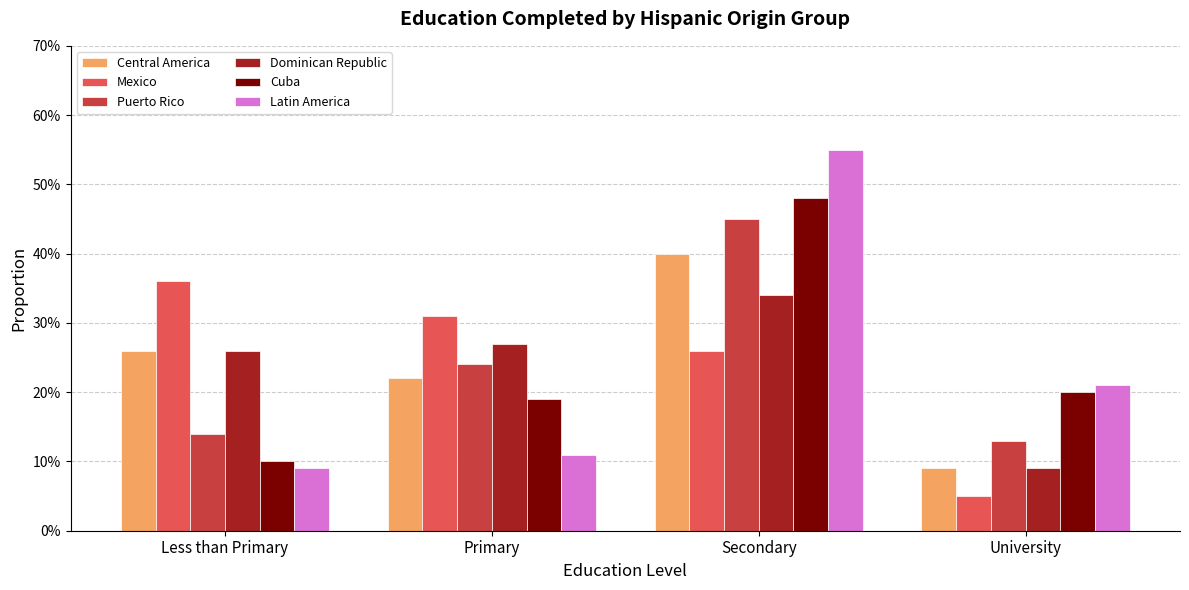

At which label does Dominican Republic reach its minimum?

University